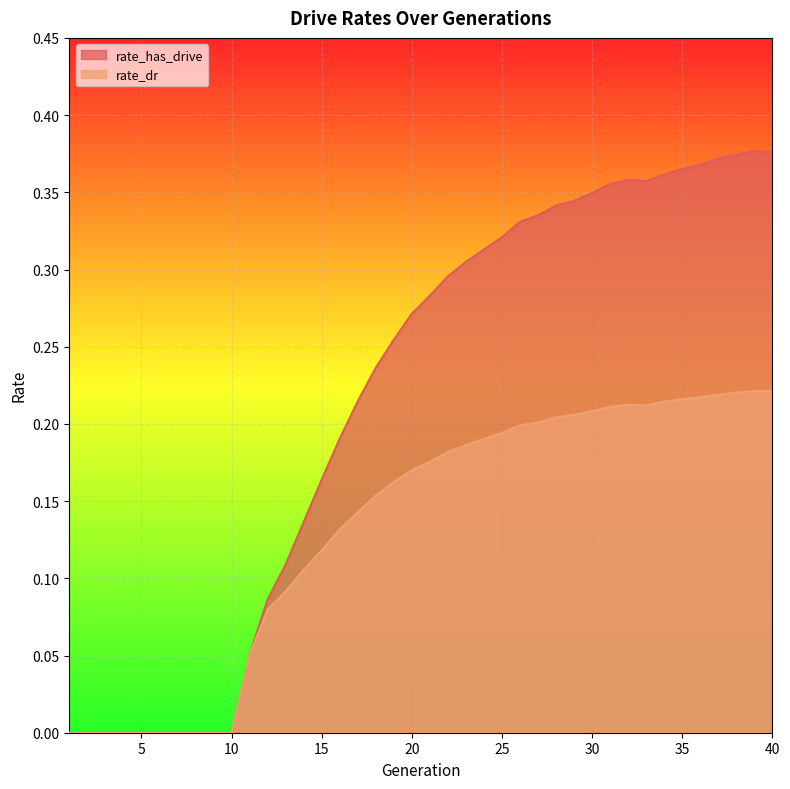

Count the rate_has_drive values in the range 0 to 1.

40